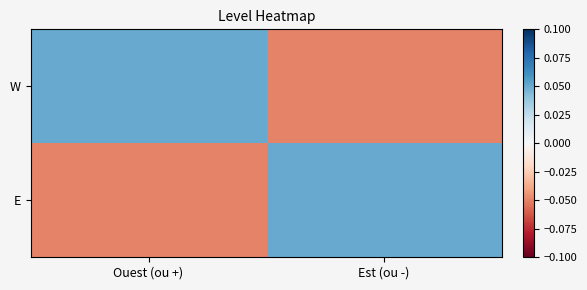

At which category does the chart reach its peak across all series?

Ouest (ou +)